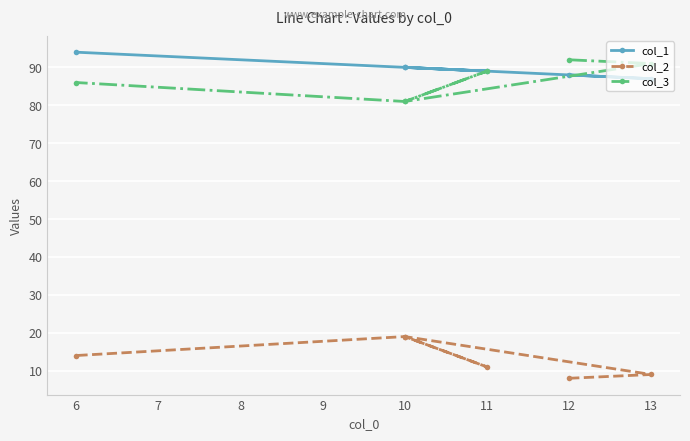

Rank the series by their maximum value, from lowest to highest.

col_2, col_3, col_1